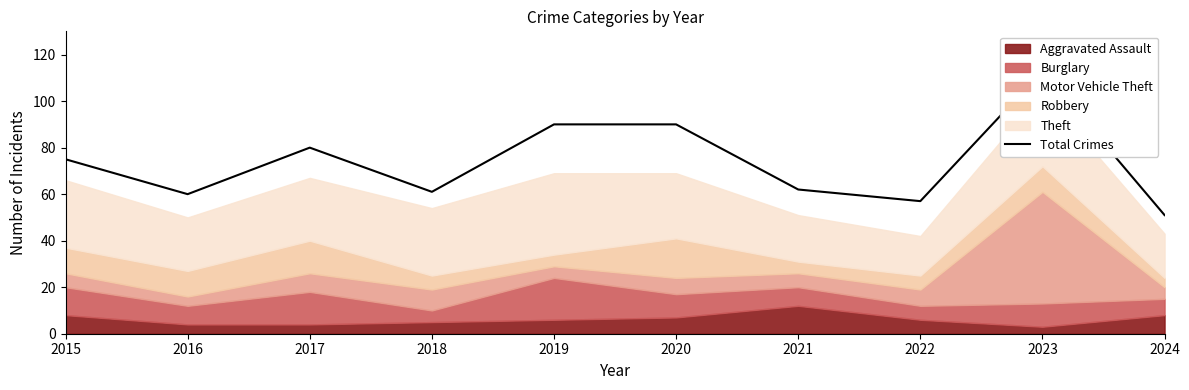

At which label does the data first exceed 75?

2017